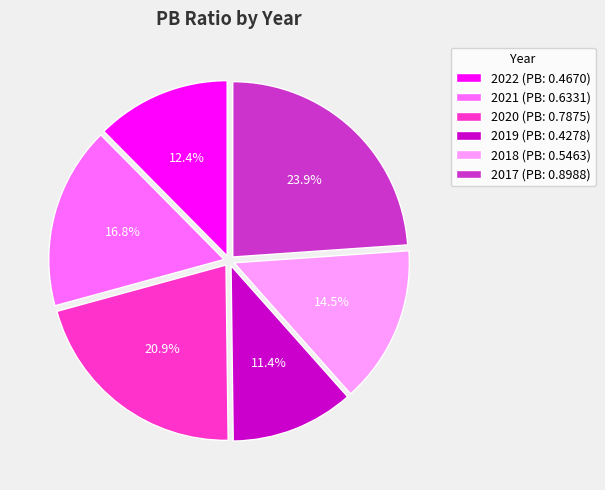

What percentage is the 2021 slice, to the nearest percent?

17%